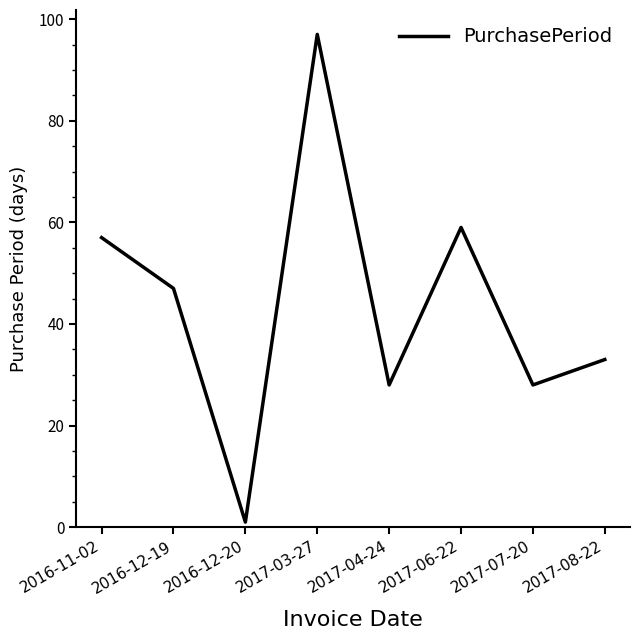

At which category does the chart reach its minimum across all series?

2016-12-20